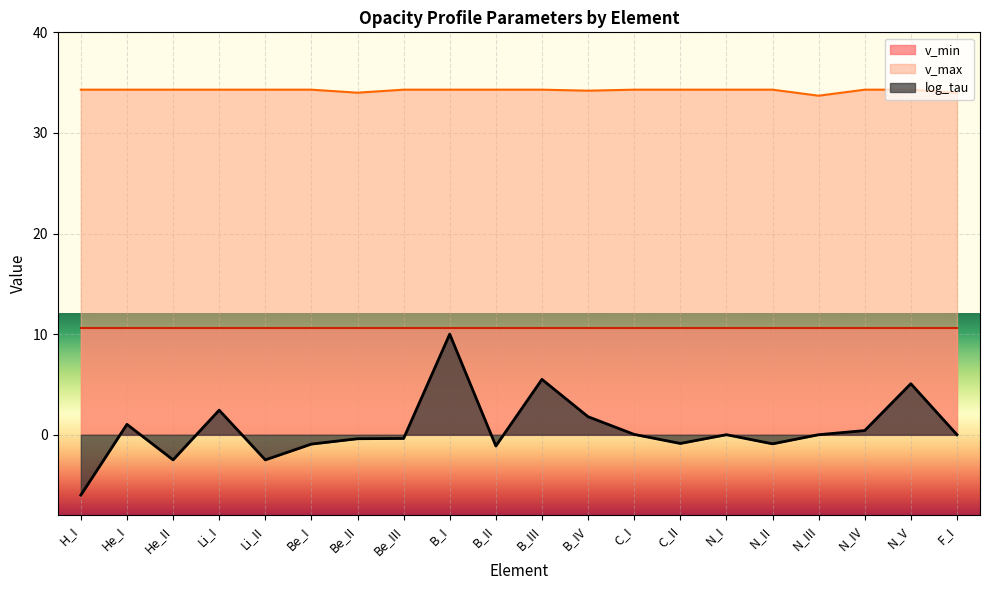

What is the total value across all series at C_II?

44.0